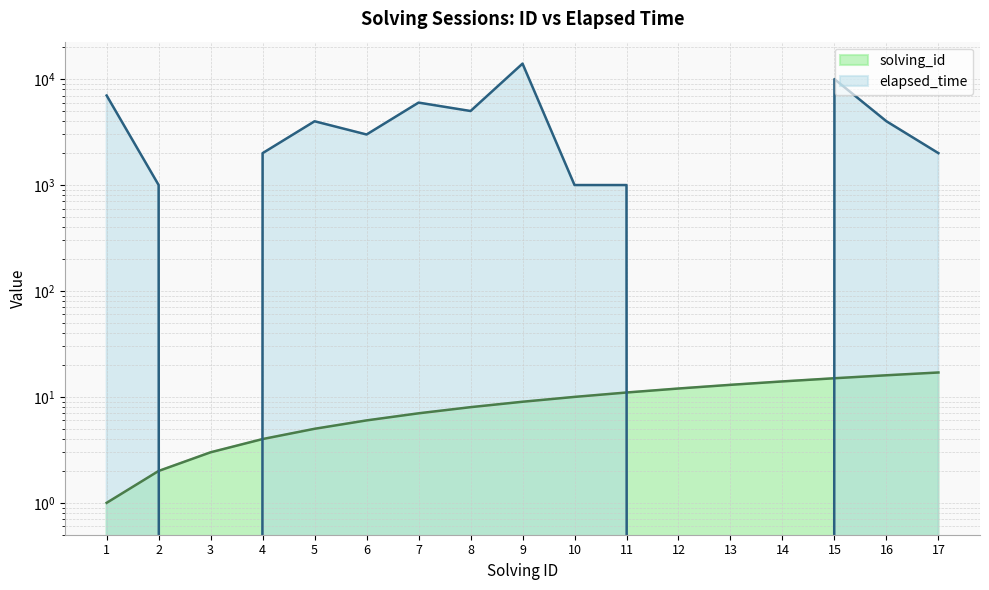

Between 6 and 8, which series saw the biggest shift?

elapsed_time